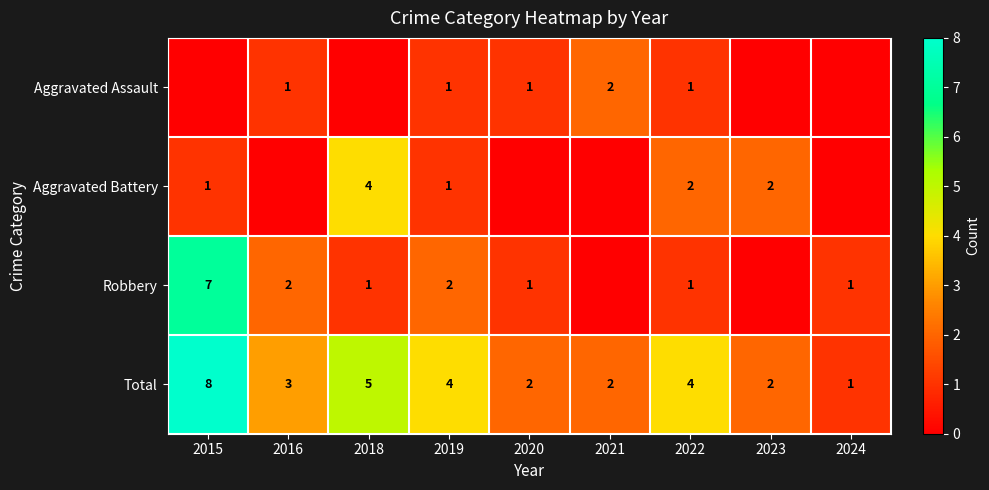

True or false: Total has a value of 1 at 2022.

False